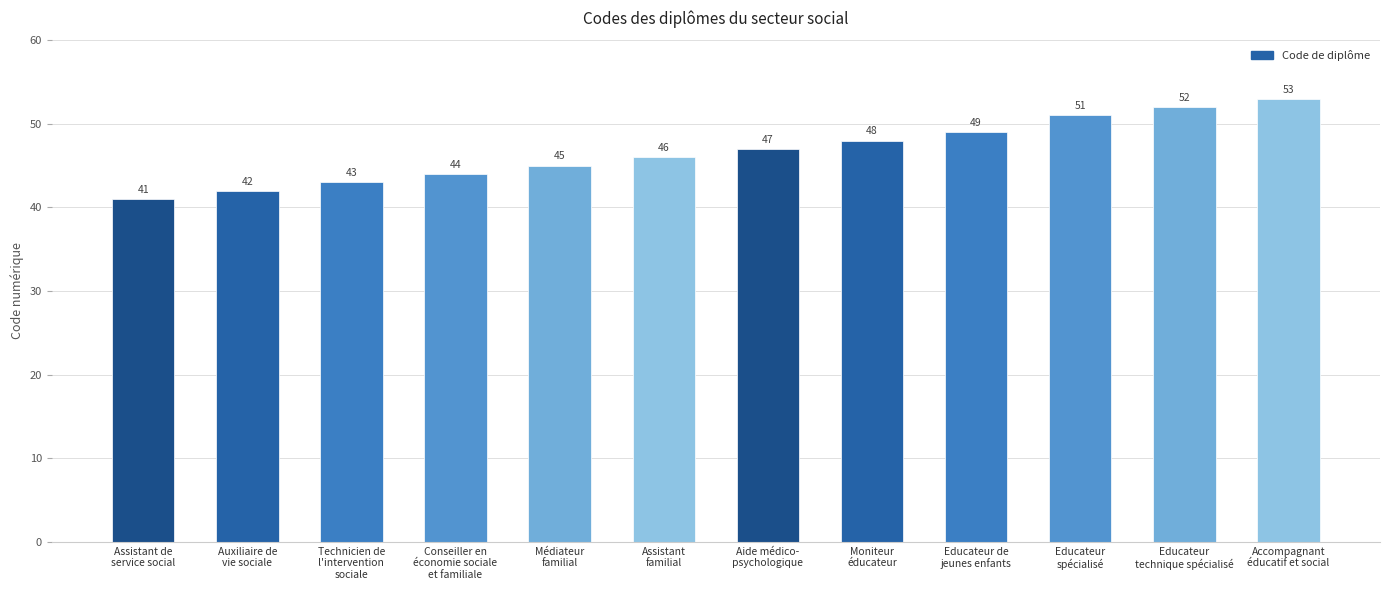

Are the bars grouped side by side (vs. stacked)?

No